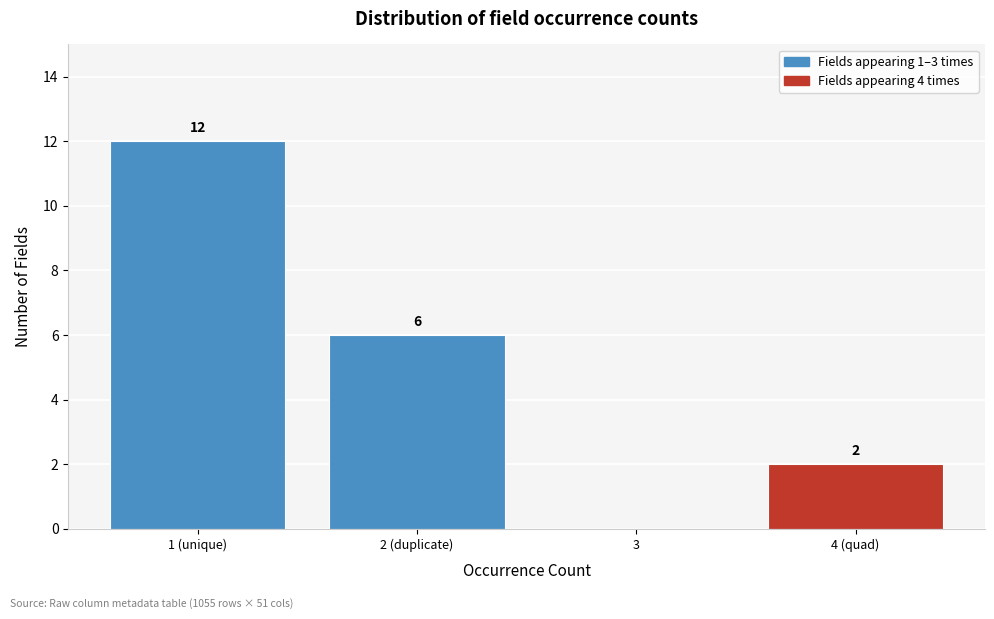

Reading left to right, extract all data points from this chart.

1 (unique)=12	2 (duplicate)=6	3=0	4 (quad)=2